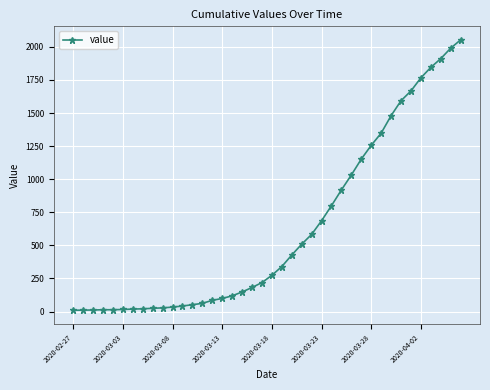

What is the difference between the maximum and minimum values?

2043